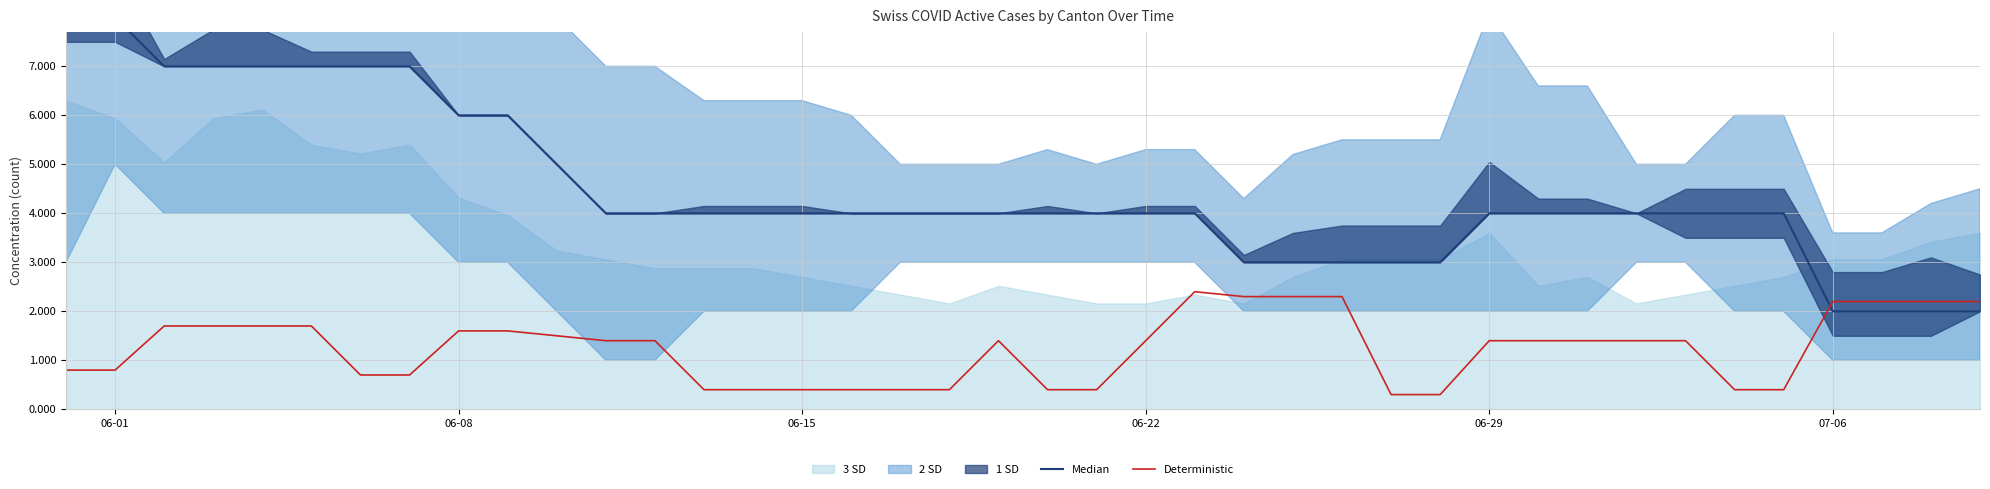

The value of Deterministic at 16 is 0.5. True or false?

False